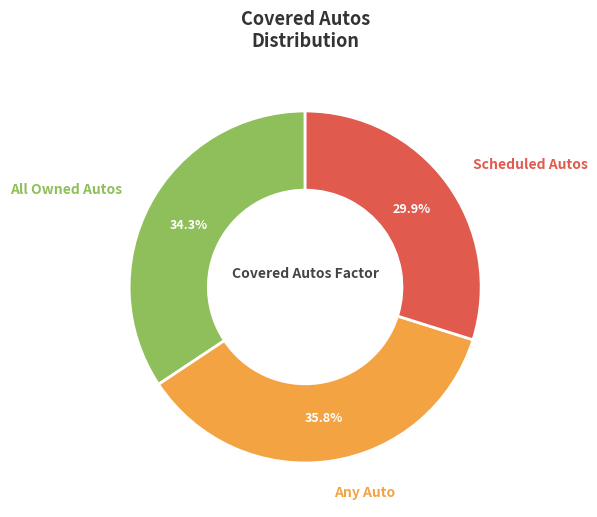

Rank the categories by value from lowest to highest.

Scheduled Autos, All Owned Autos, Any Auto